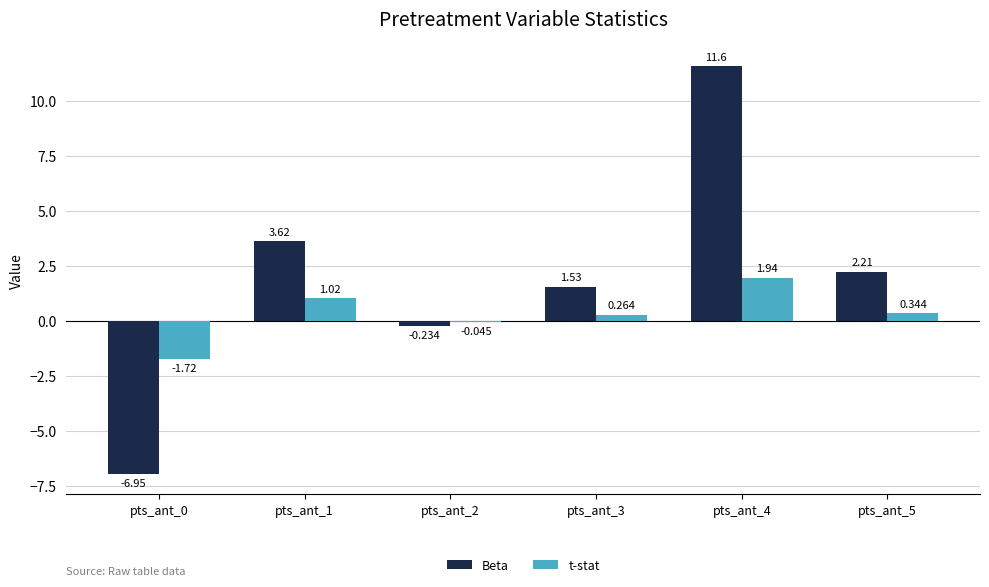

What is the total value across all series at pts_ant_4?

13.5